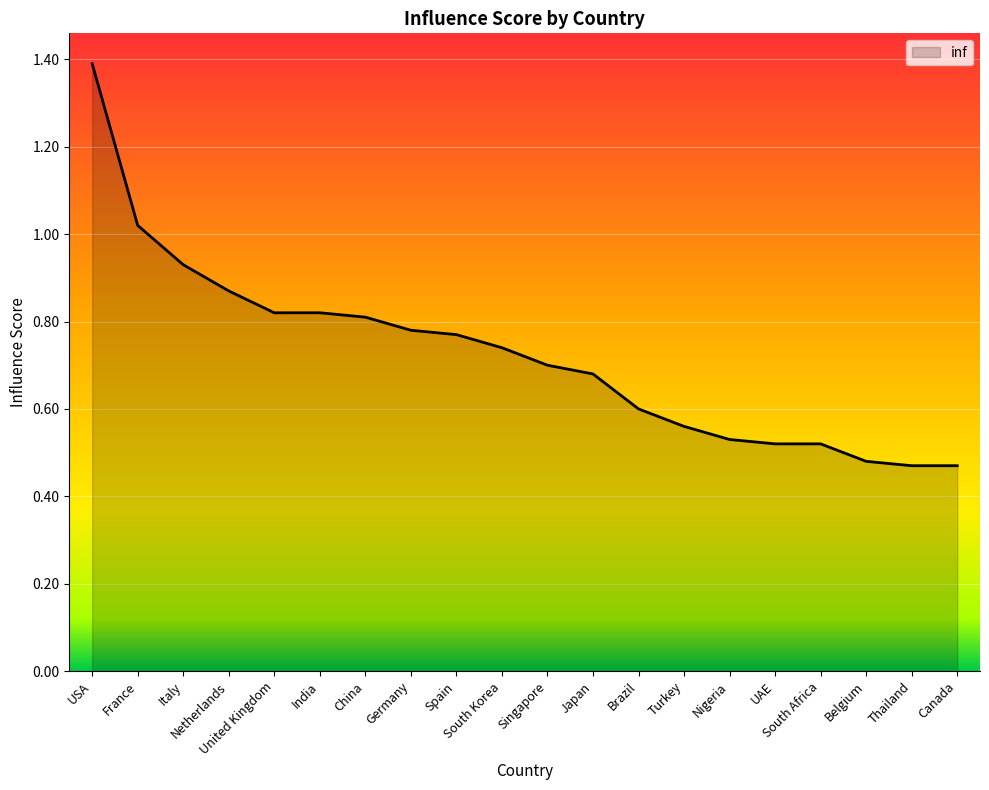

What is the maximum value shown in the chart?

1.4